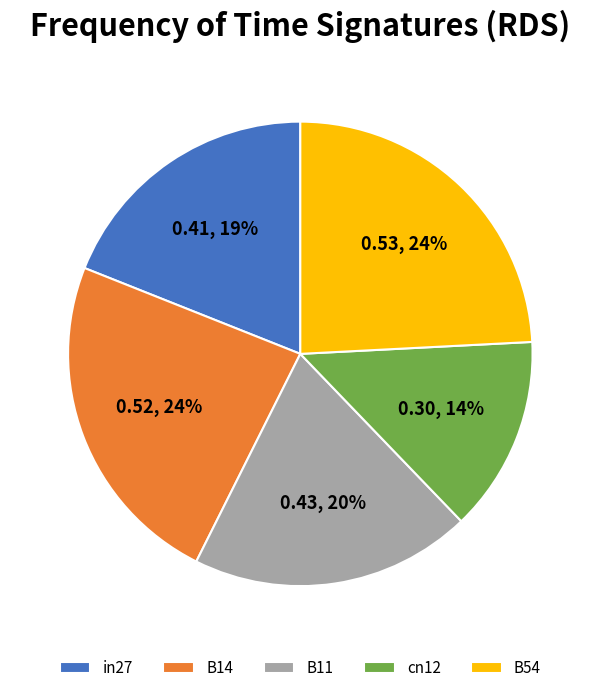

Between B14 and in27, which is larger?

B14